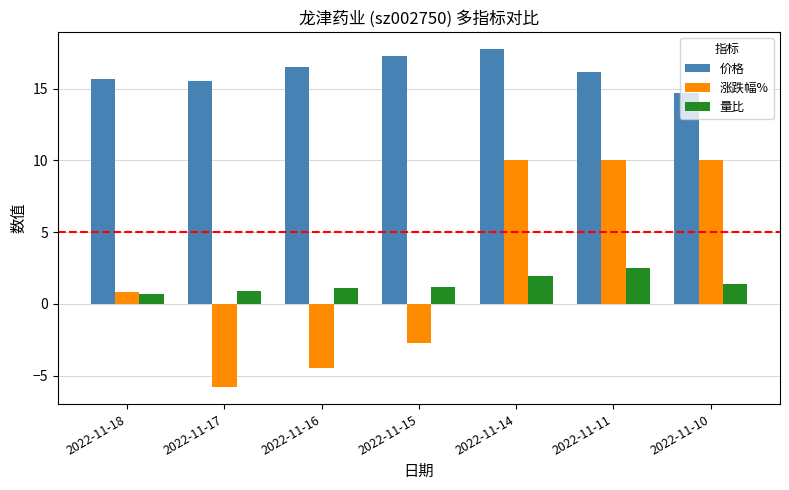

Are the bars grouped side by side (vs. stacked)?

Yes